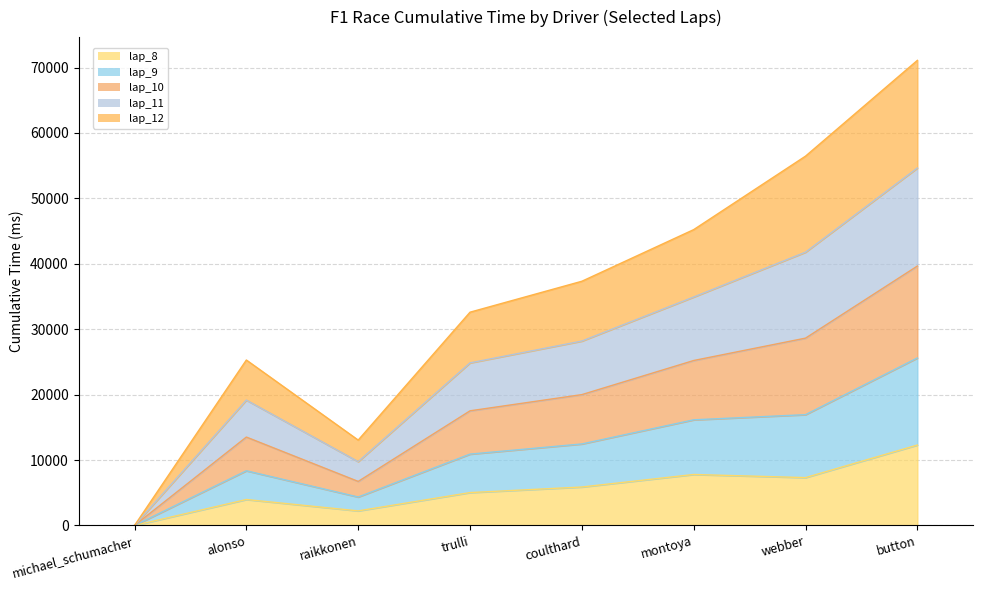

Which series changed the most between raikkonen and trulli?

lap_10